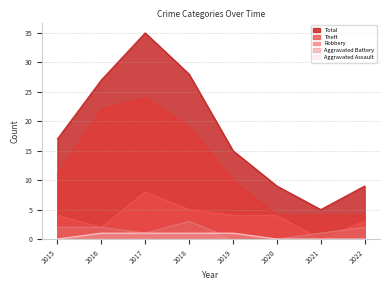

How many series are shown in this chart?

5